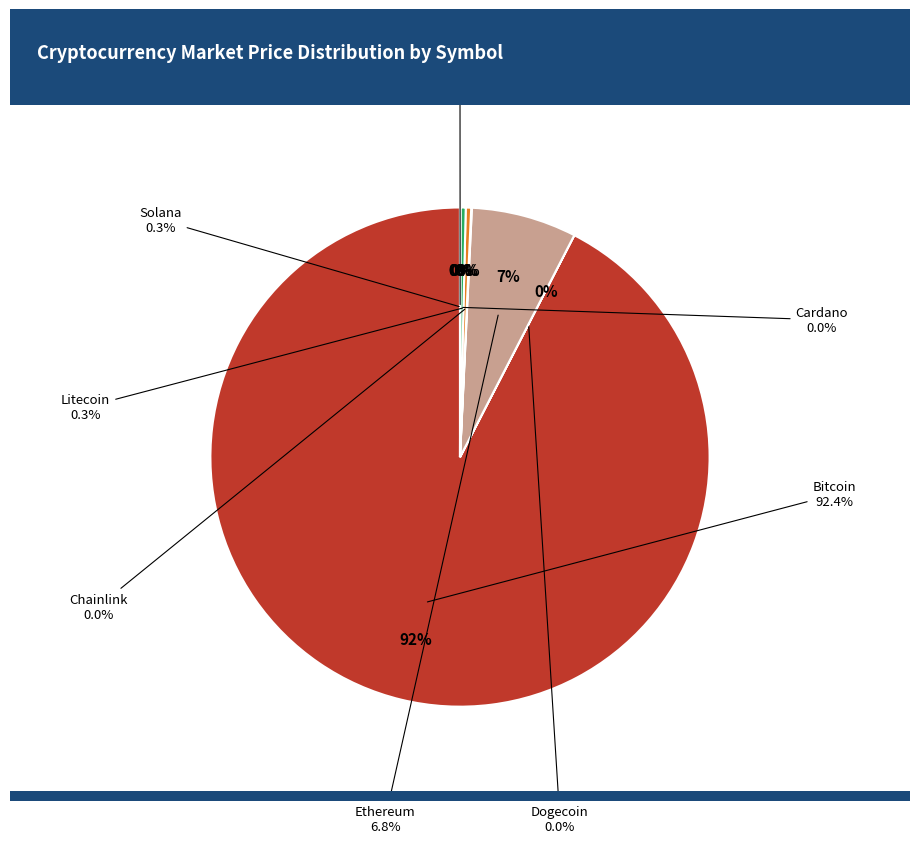

Is it true that link is 12% of the pie?

False